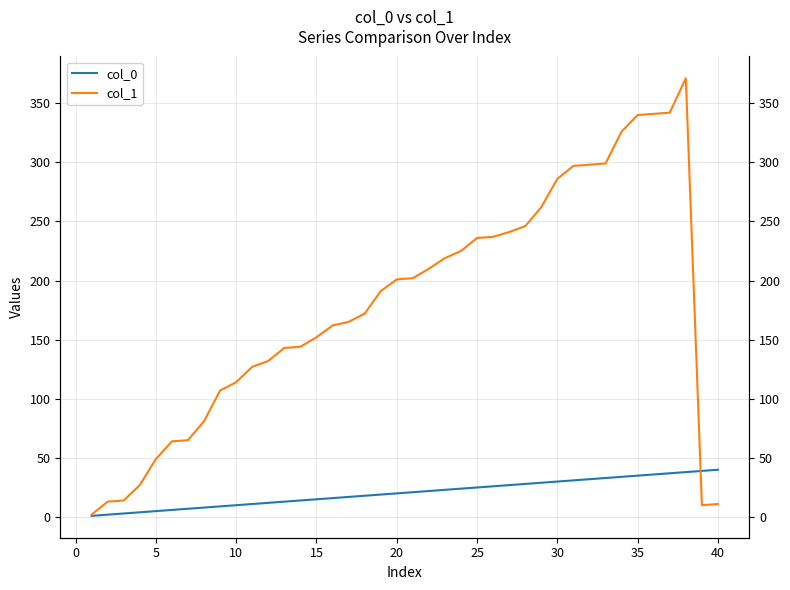

In col_1, how many points are lower than both neighbors (excluding endpoints)?

1